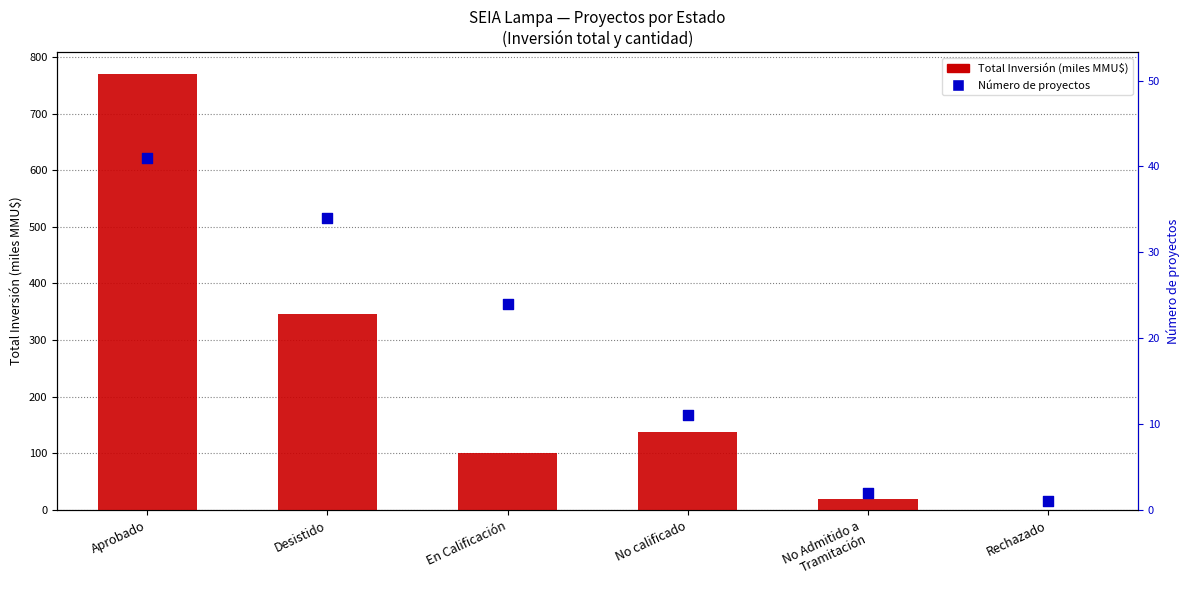

Which series has the largest total across all categories?

Total Inversión (MMU$)